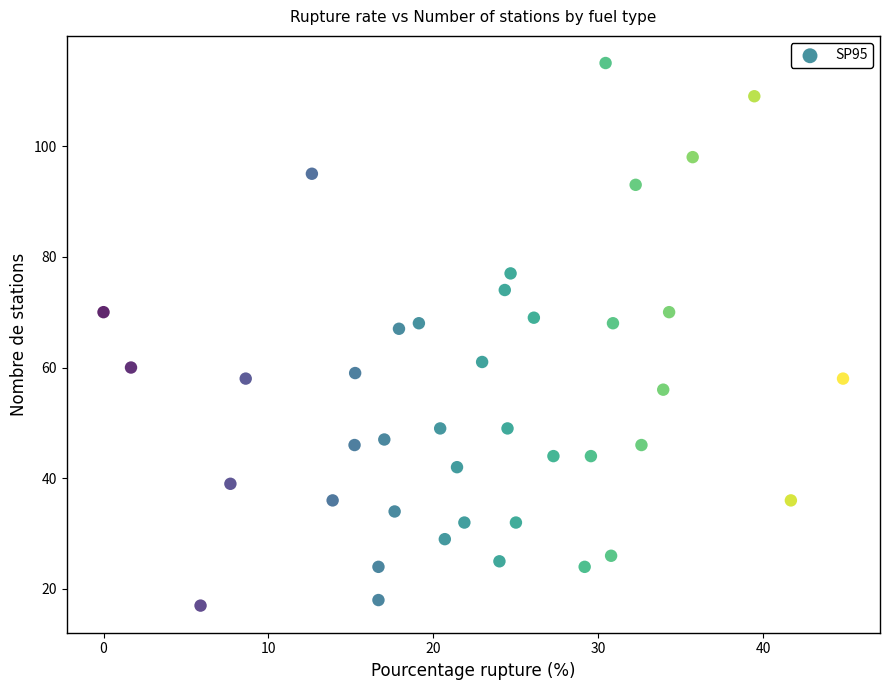

What is the range of Y values (max minus min)?

98